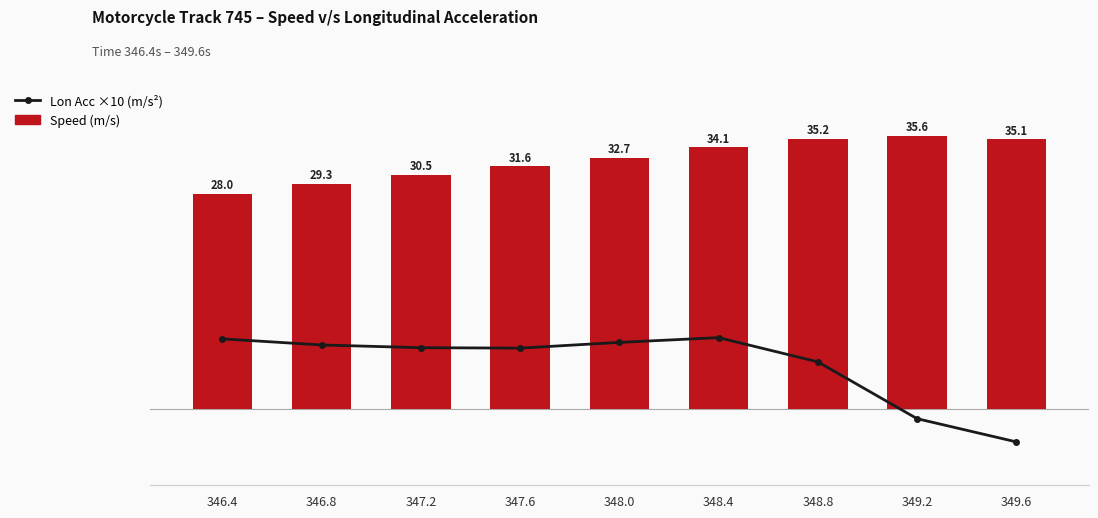

List the series in order of their peak value, lowest first.

Lon Acc ×10 (m/s²), Speed (m/s)